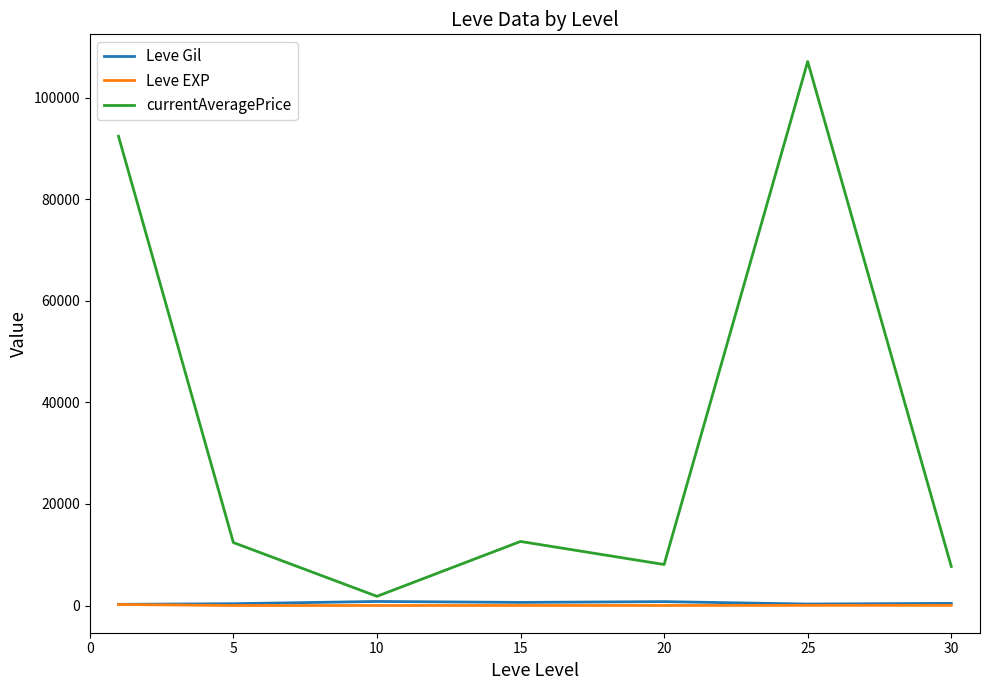

Which series has the widest spread of values?

currentAveragePrice